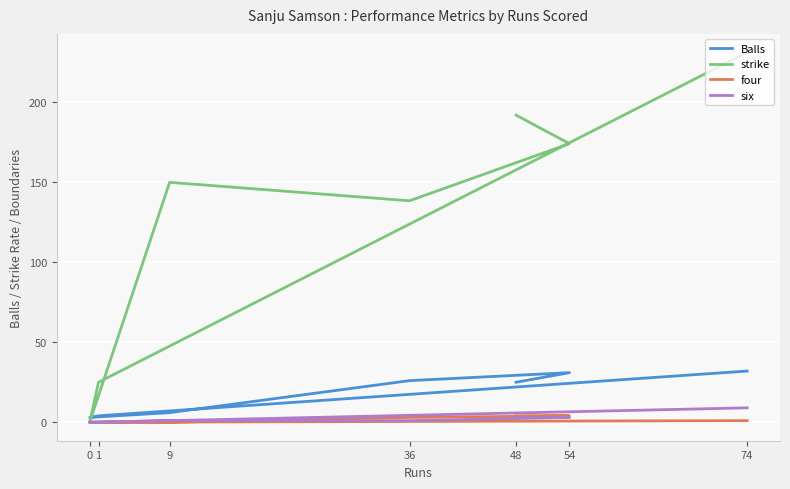

What is the sum of all strike values?

910.9